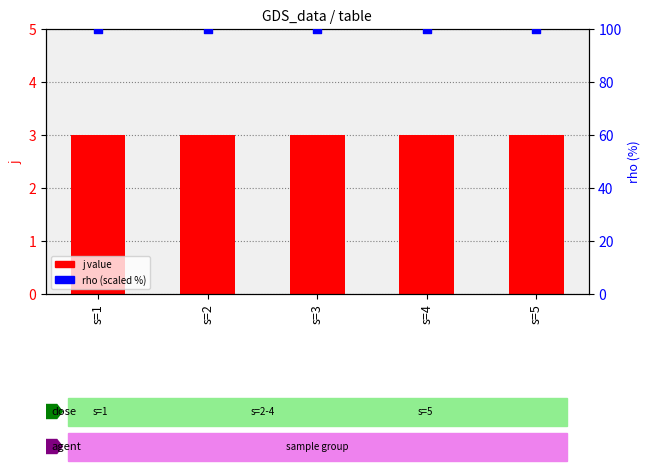

Which series contains the lowest Y value?

j value